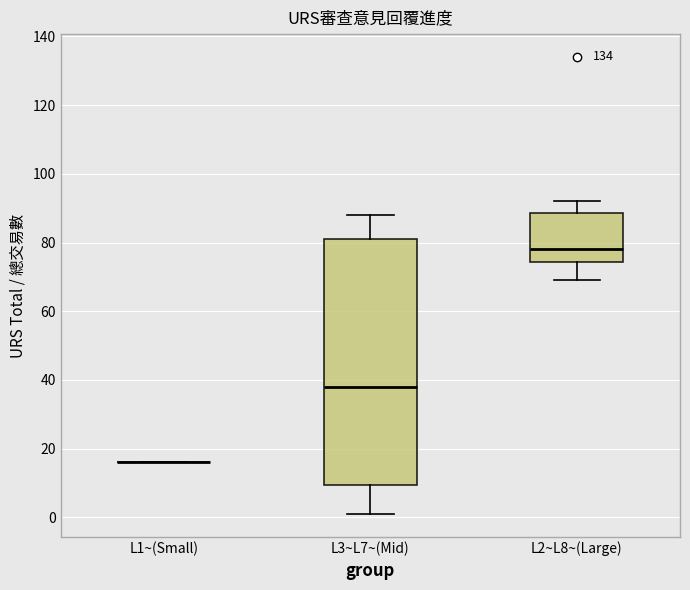

Reading left to right, read every box against the y-axis: the position of its median line, the range the box covers, and the ends of its whiskers. The values are not printed on the chart, so give them approximately, as read against the axis.

L1~(Small): box collapsed to a line at 16, whiskers 16 to 16
L3~L7~(Mid): median 38, box 10 to 82, whiskers 2 to 88
L2~L8~(Large): median 78, box 74 to 88, whiskers 70 to 92